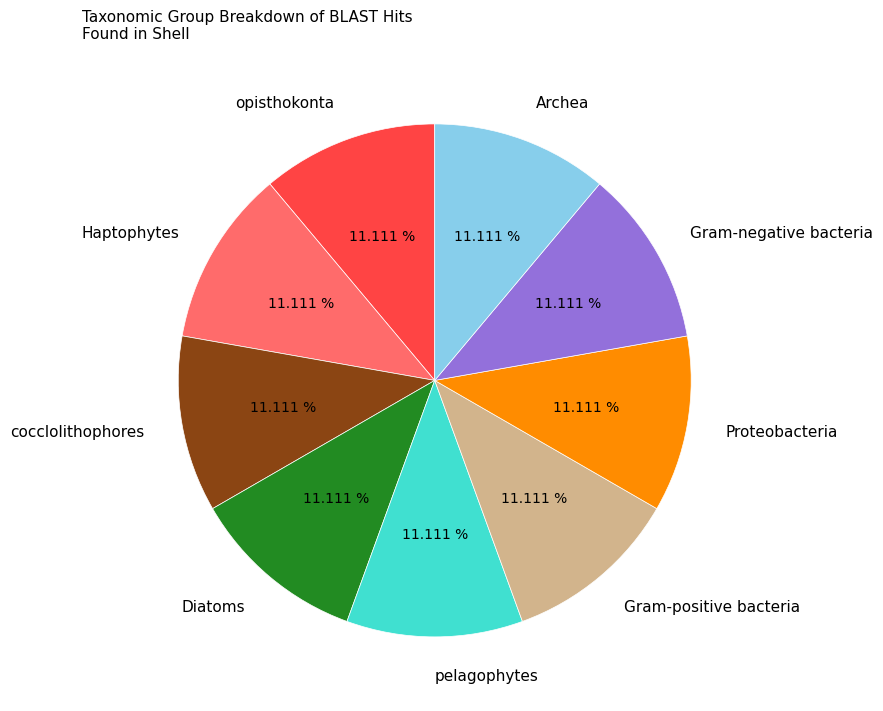

Is there any slice that represents more than half of the pie?

No